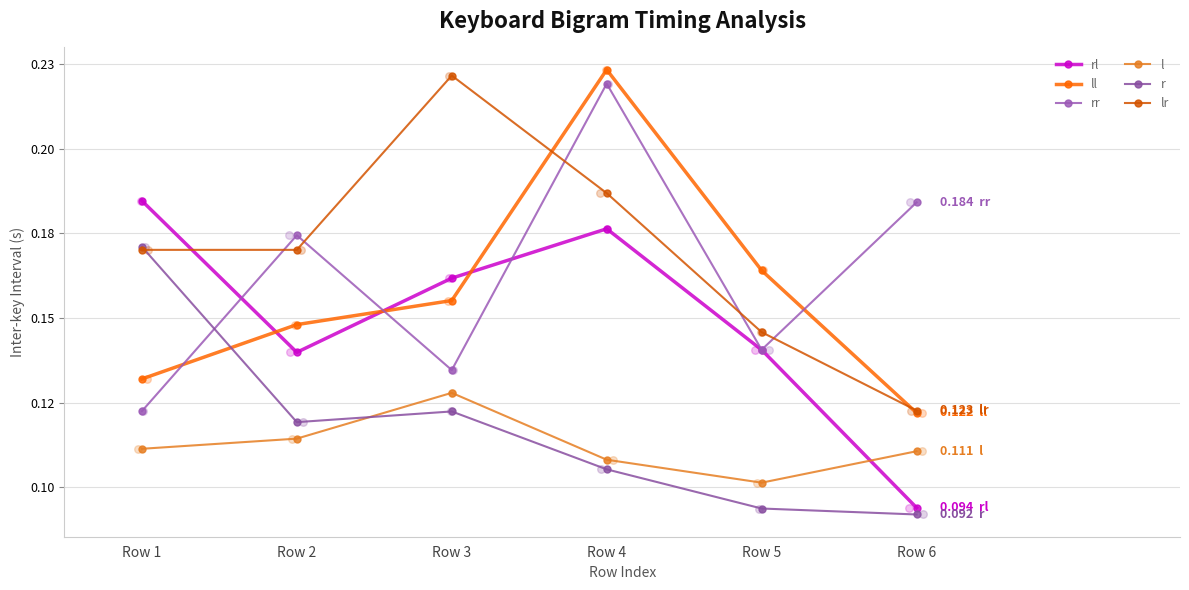

Which series contains the lowest Y value?

r